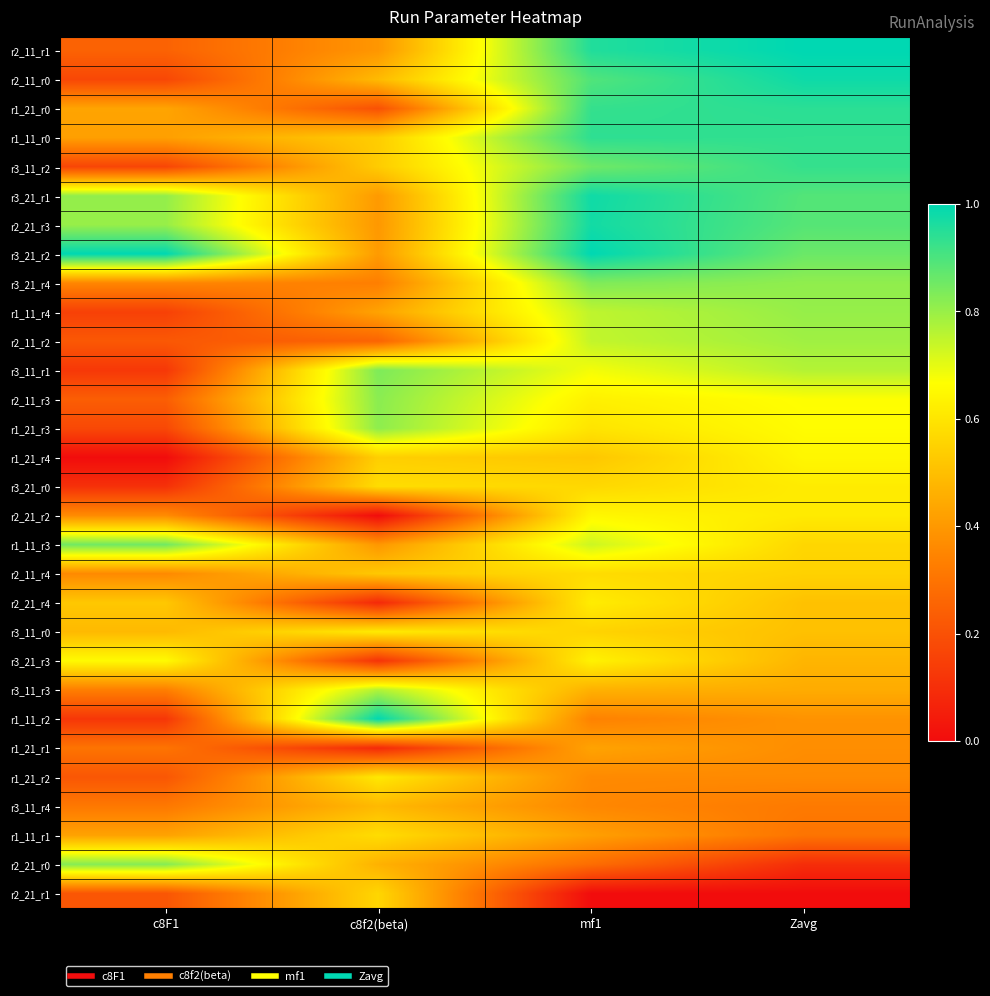

How many distinct data groups are displayed?

30